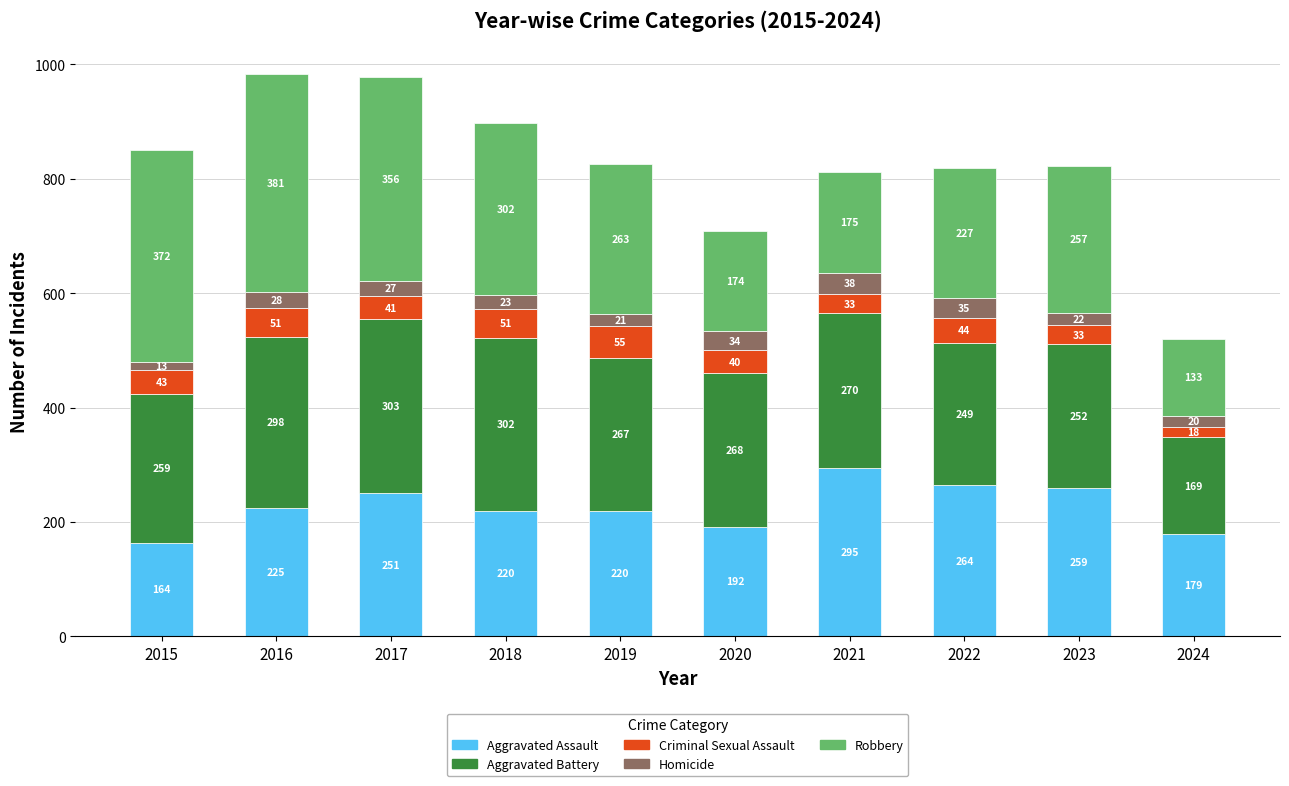

Reading right to left, list the values for the Aggravated Assault series.

2024=179	2023=259	2022=264	2021=295	2020=192	2019=220	2018=220	2017=251	2016=225	2015=164